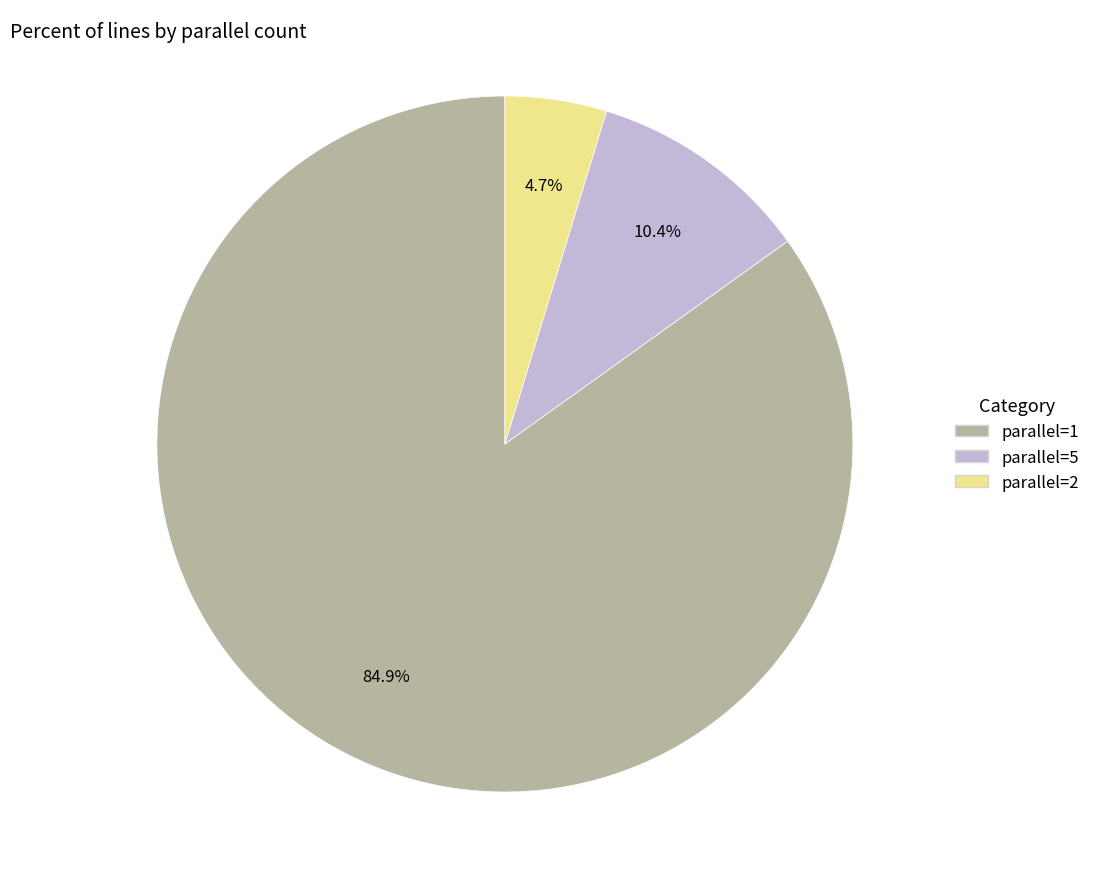

Do parallel=2 and parallel=1 together represent more than half of the pie?

Yes